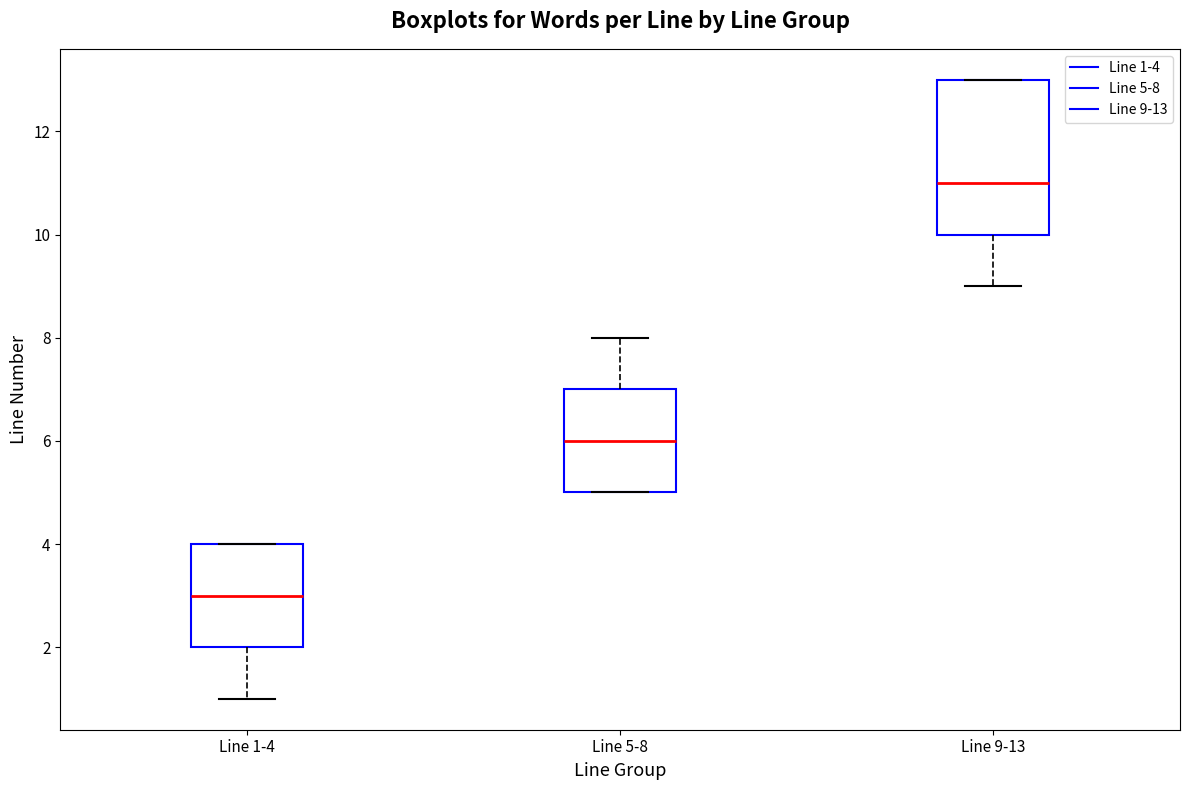

Where does the upper whisker of the box for Line 5-8 end on the y-axis? The values are not printed on the chart, so give them approximately, as read against the axis.

8